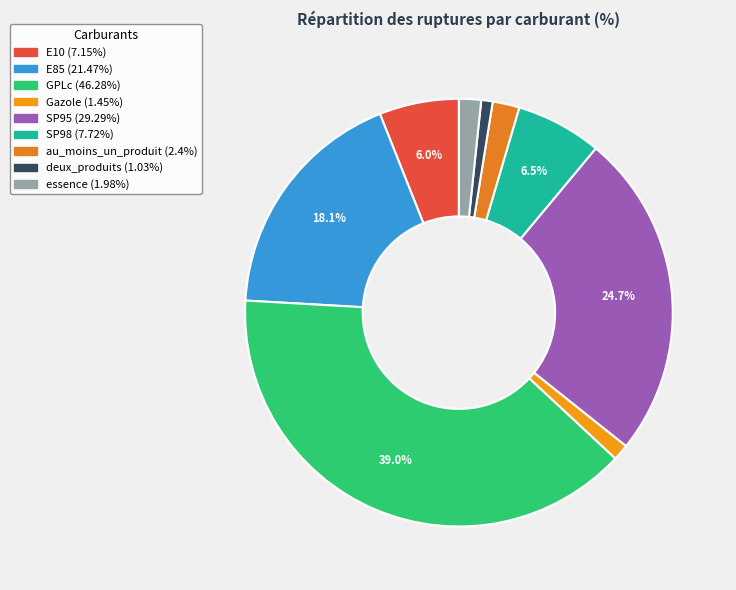

What is the largest slice in the pie chart?

GPLc